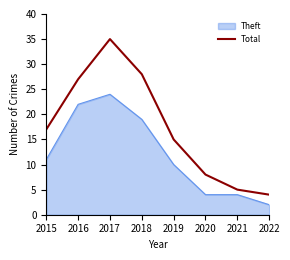

True or false: Total has a value of 19 at 2018.

False